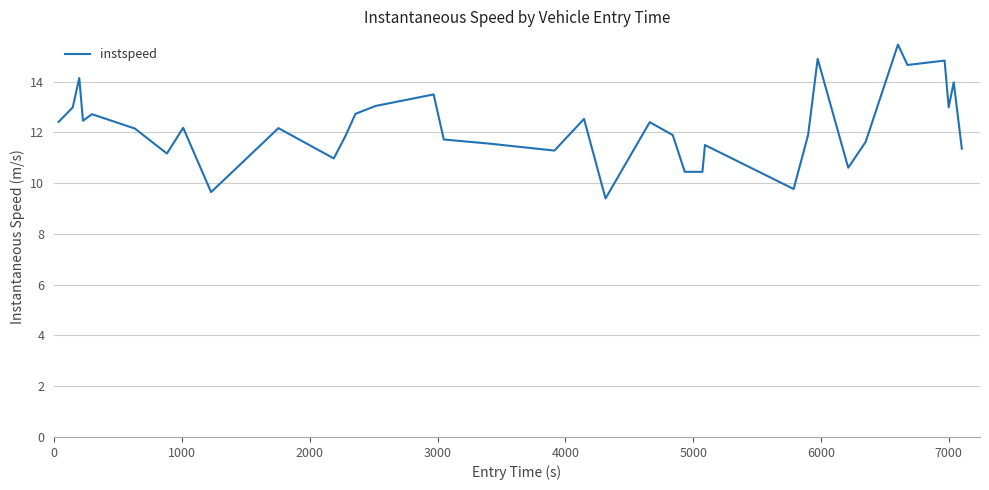

What is the greatest value displayed?

15.5